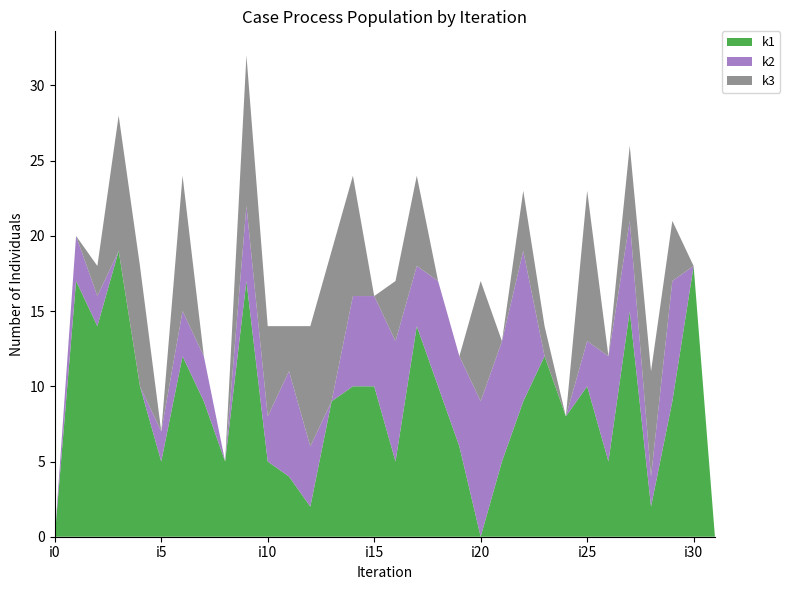

Reading left to right, extract all data points from this chart.

k1: 0	17	14	19	10	5	12	9	5	17	5	4	2	9	10	10	5	14	10	6	0	5	9	12	8	10	5	15	2	9	18	0
k2: 0	3	2	0	0	2	3	3	0	5	3	7	4	0	6	6	8	4	7	6	9	8	10	0	0	3	7	6	2	8	0	0
k3: 0	0	2	9	8	0	9	0	0	10	6	3	8	10	8	0	4	6	0	0	8	0	4	2	0	10	0	5	7	4	0	0